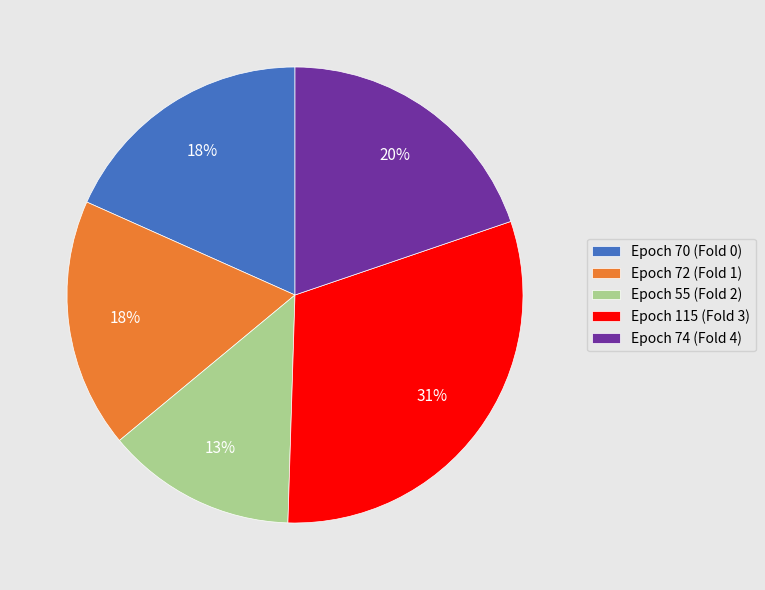

Do Epoch 72 (Fold 1) and Epoch 74 (Fold 4) together represent more than half of the pie?

No